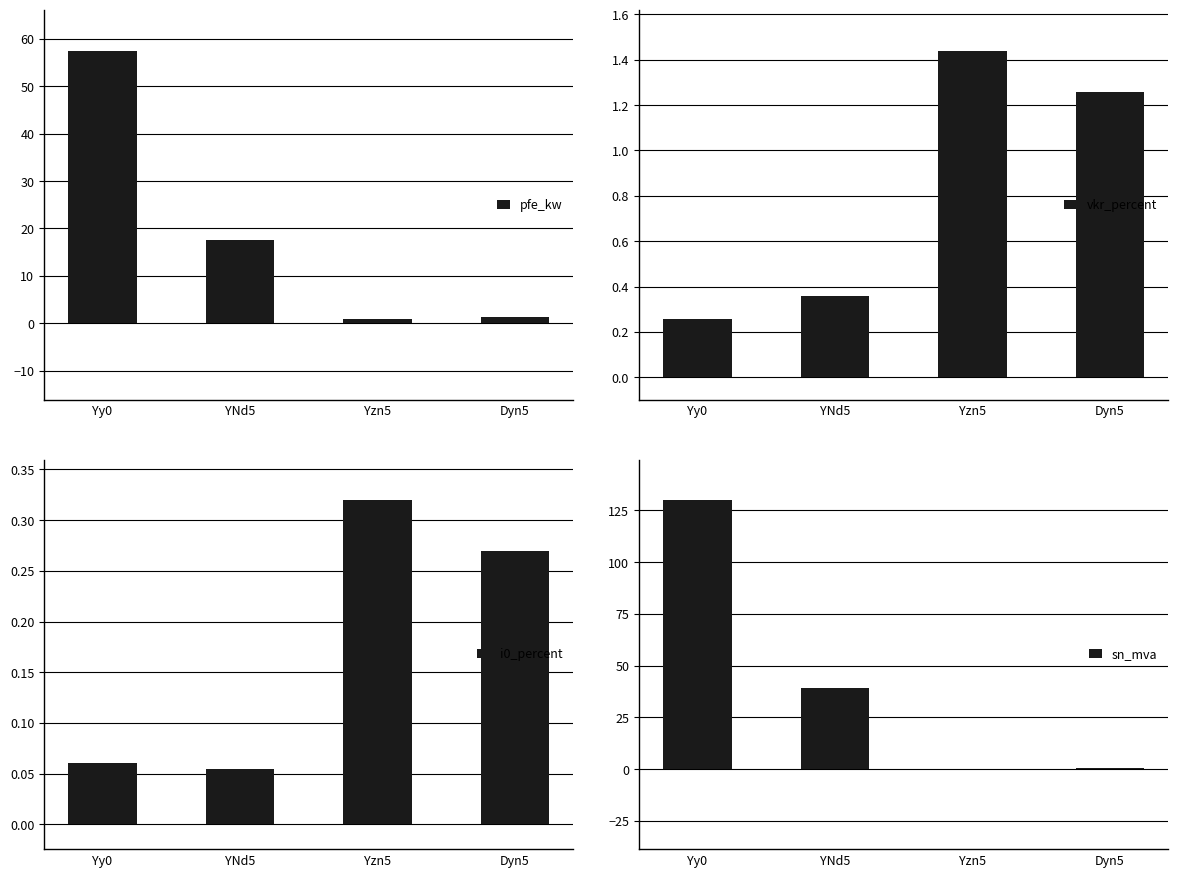

What is the maximum value shown in the chart?

130.0